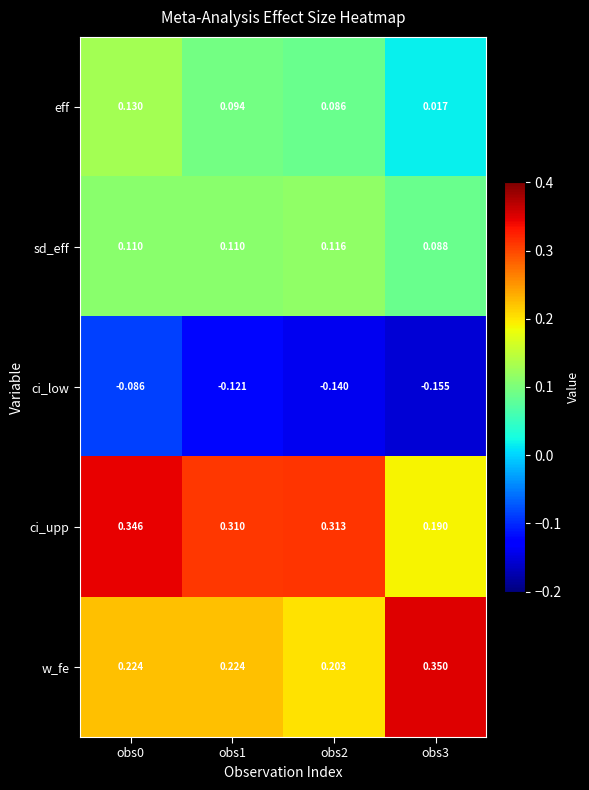

At obs1, list the series in order from smallest to largest.

ci_low, eff, sd_eff, w_fe, ci_upp